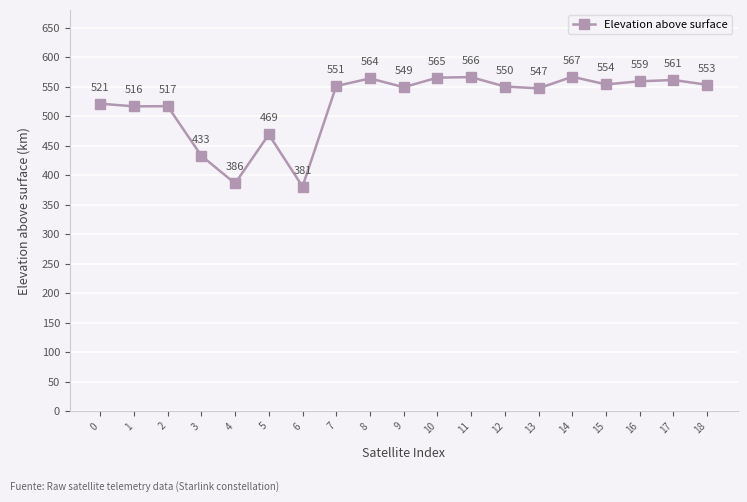

How many interior local valleys (lower than both neighbors) does the data have?

6